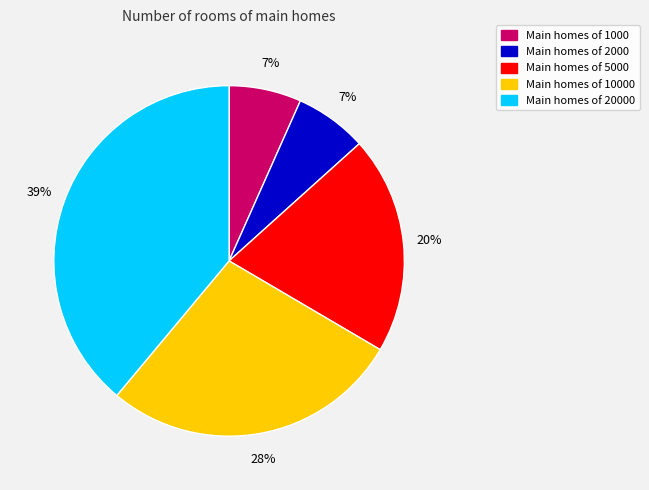

What is the ratio of the value at Main homes of 1000 to the value at Main homes of 2000?

1.0